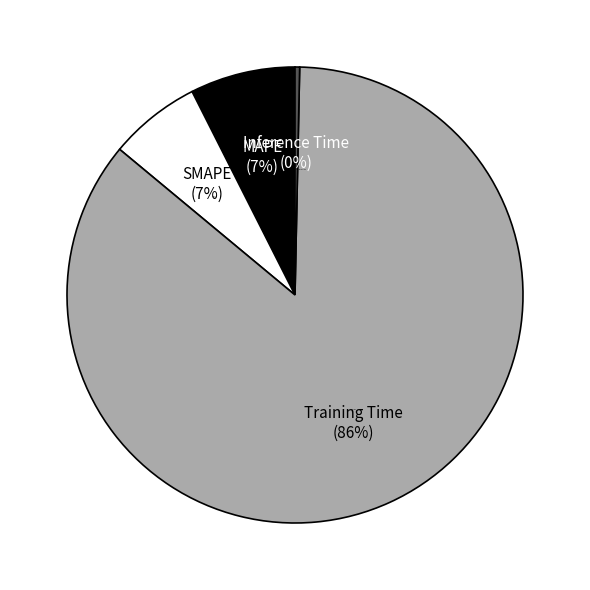

To the nearest percent, what is the combined percentage of SMAPE and MAPE?

14%